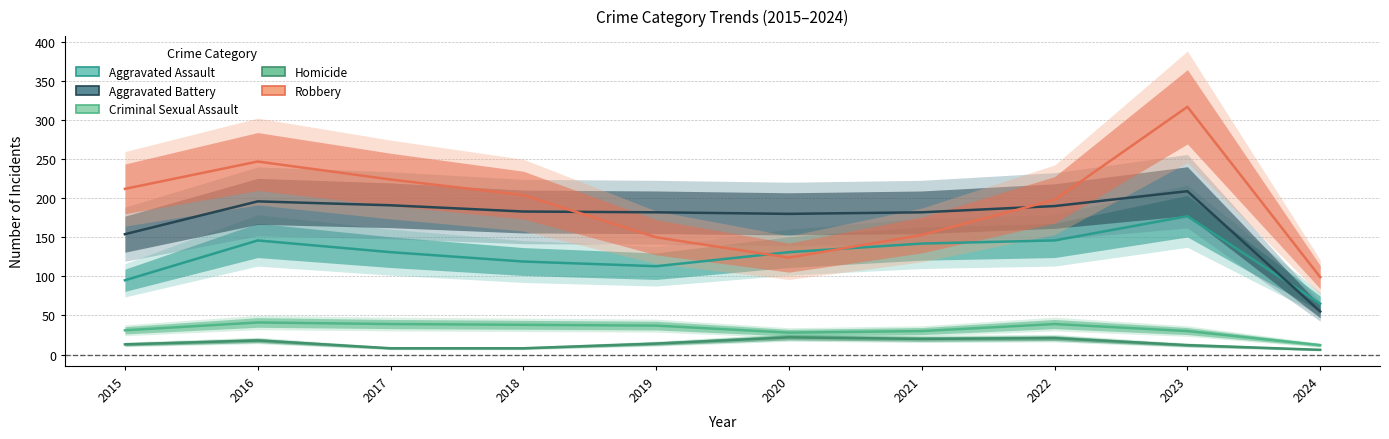

What is the maximum value shown in the chart?

317